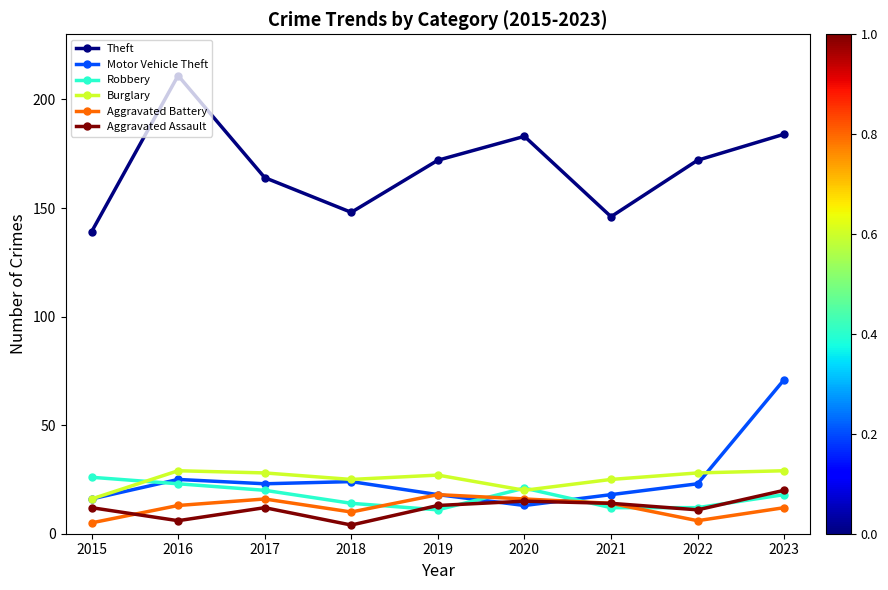

Is it true that Robbery equals 37 at 2016?

False